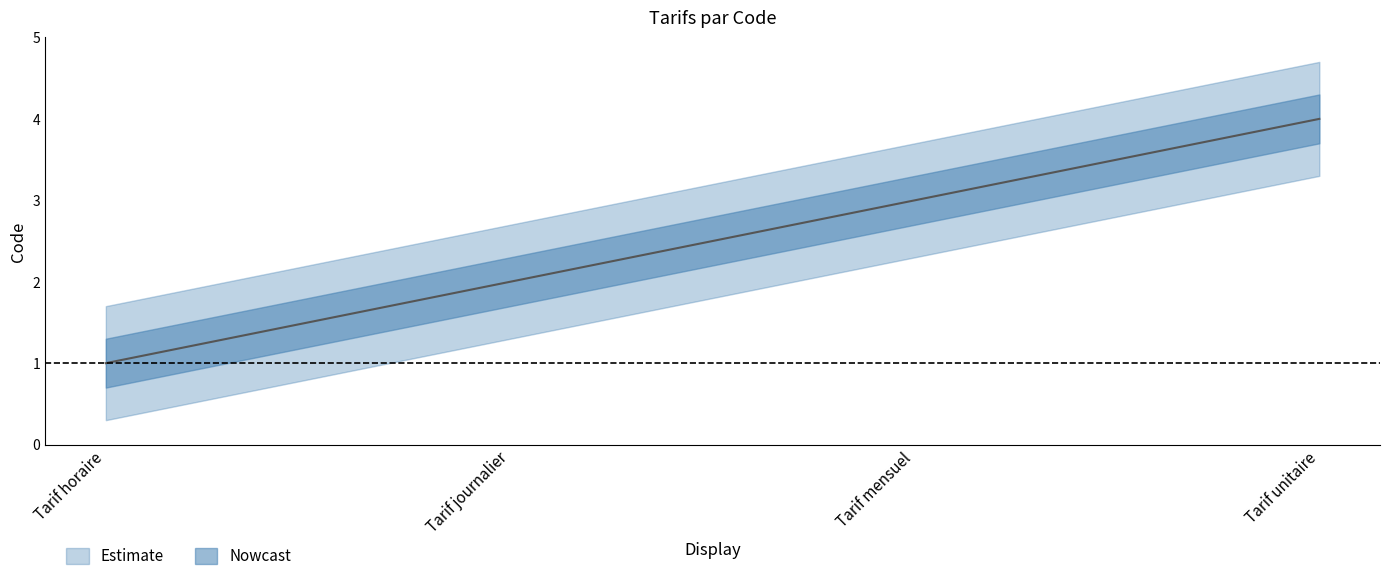

Which category has the lowest value across all series?

Tarif horaire